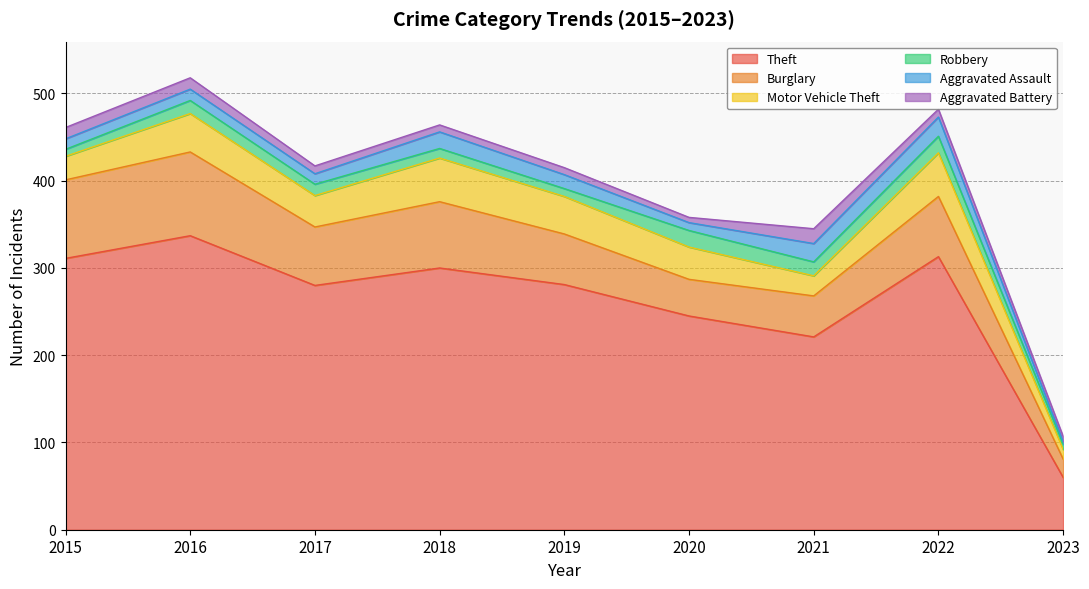

How many lines are shown in the chart?

6